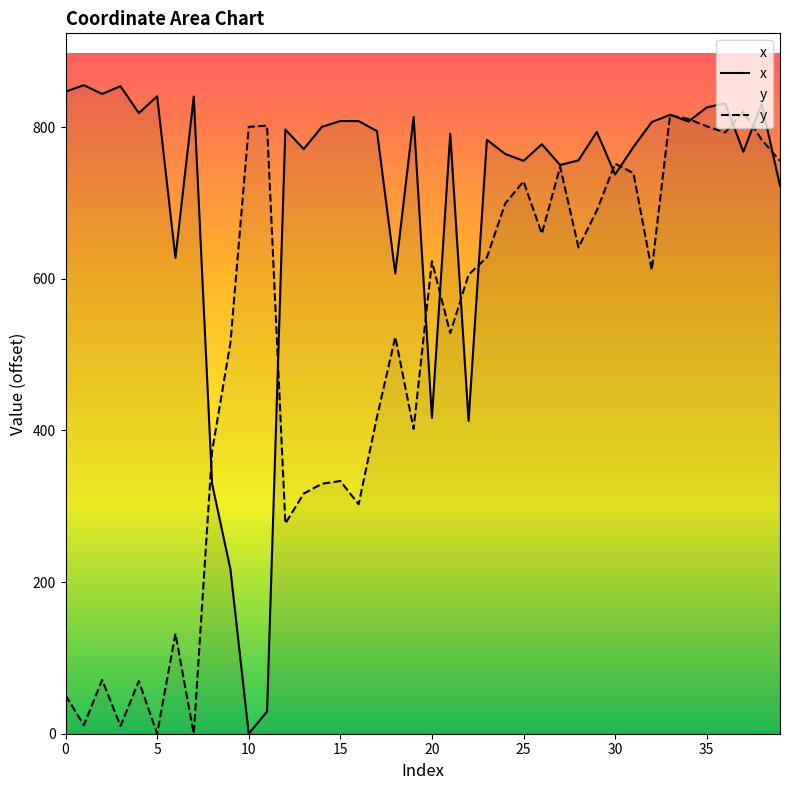

What value does the y series have at 5?

0.2